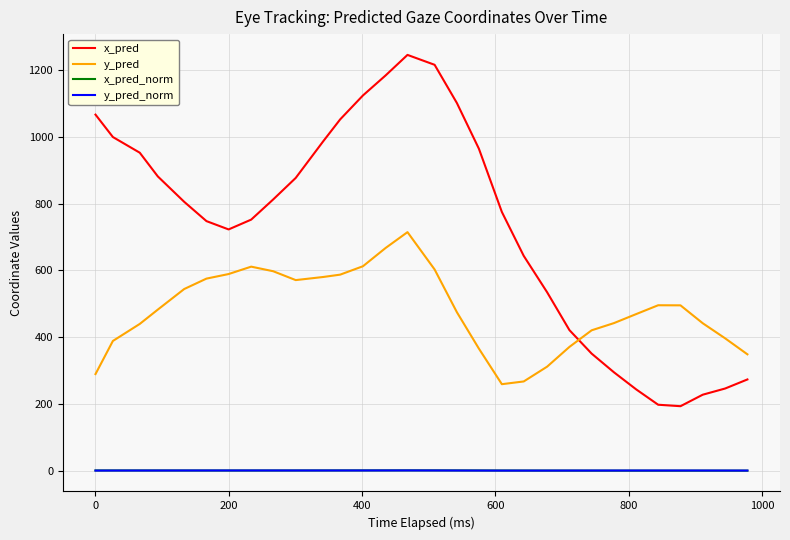

Which series has the largest range (max minus min)?

x_pred